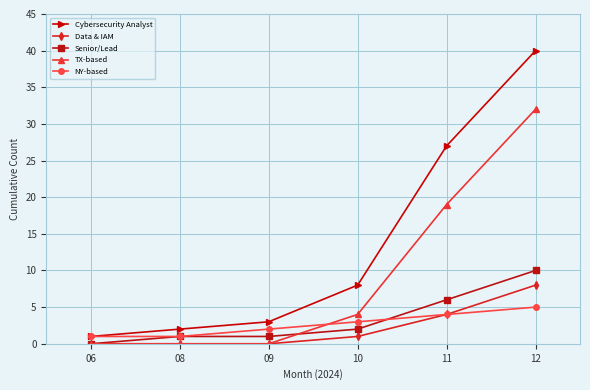

How many lines are shown in the chart?

5